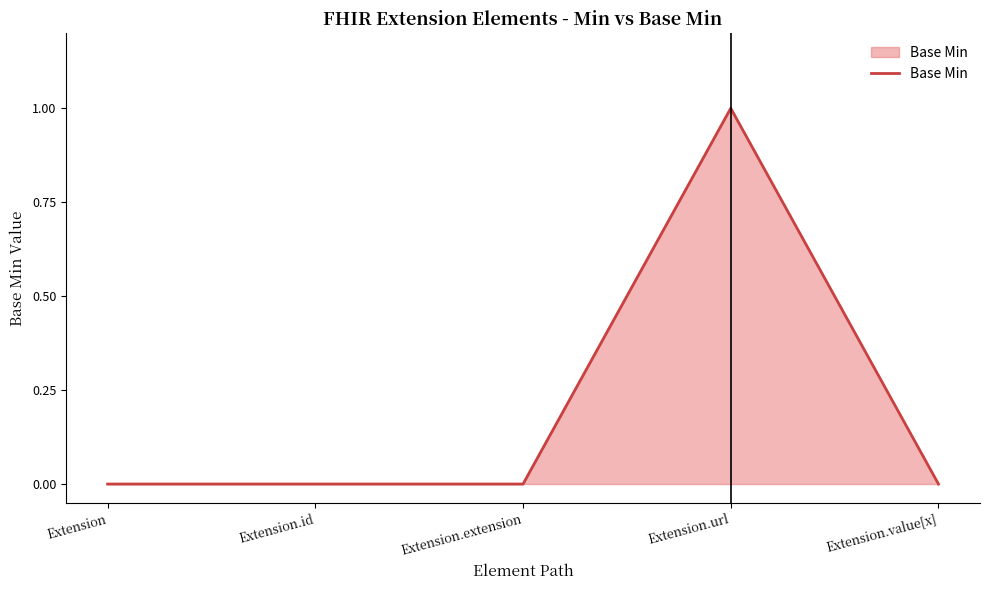

What is the difference between the maximum and second lowest values?

1